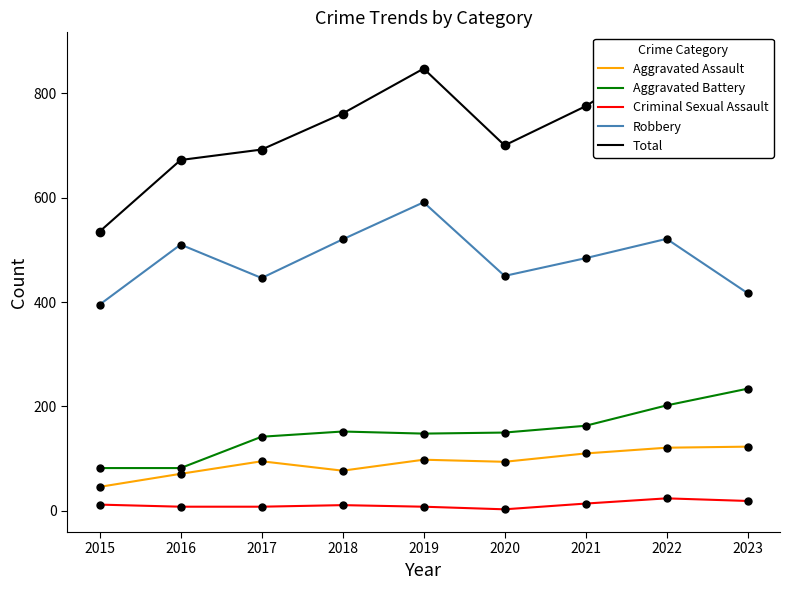

How many lines are shown in the chart?

5